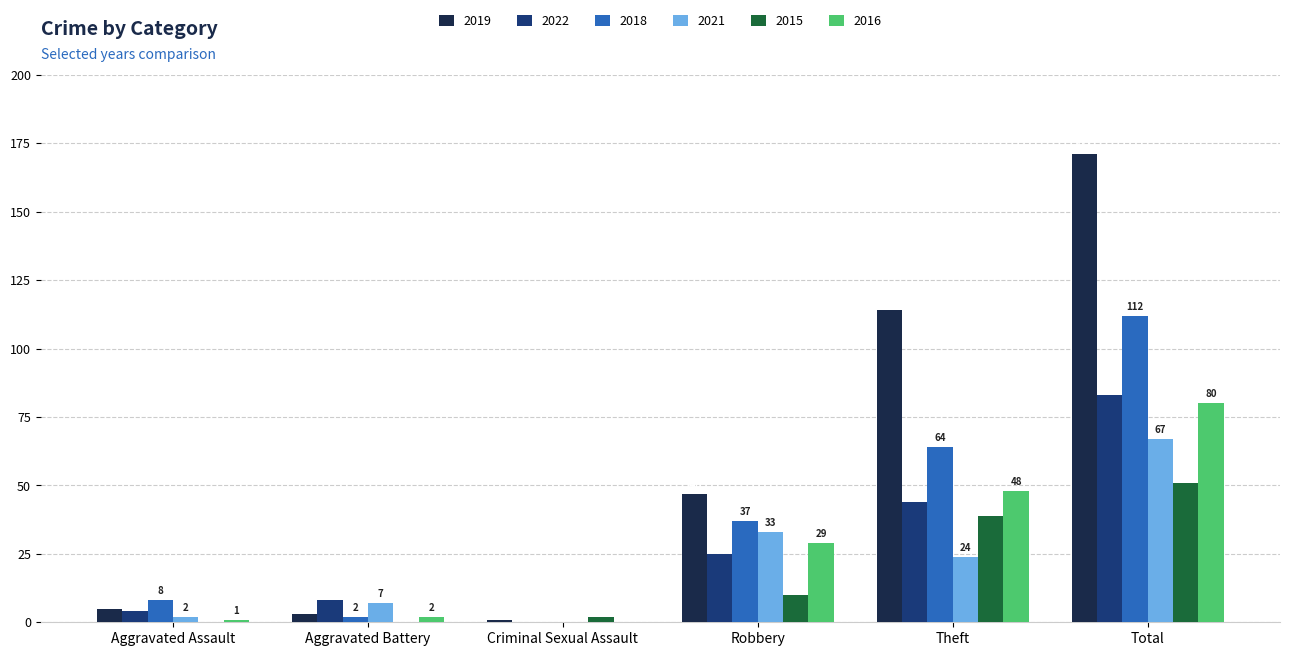

Between Aggravated Assault and Robbery, which series saw the biggest shift?

2019